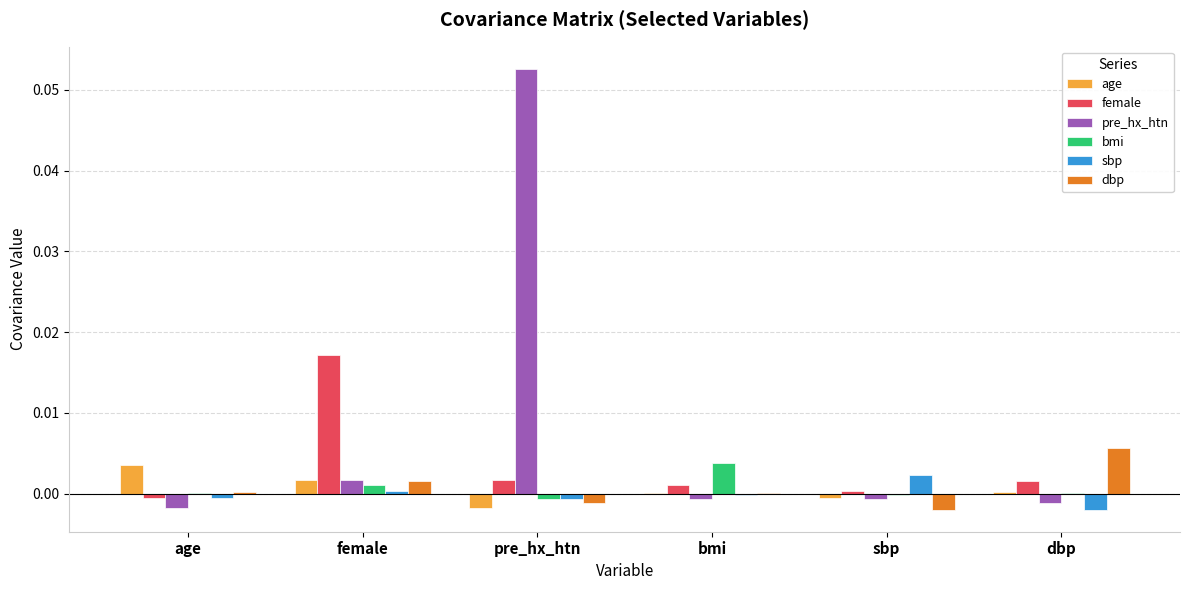

How many data points in female are above 0?

5